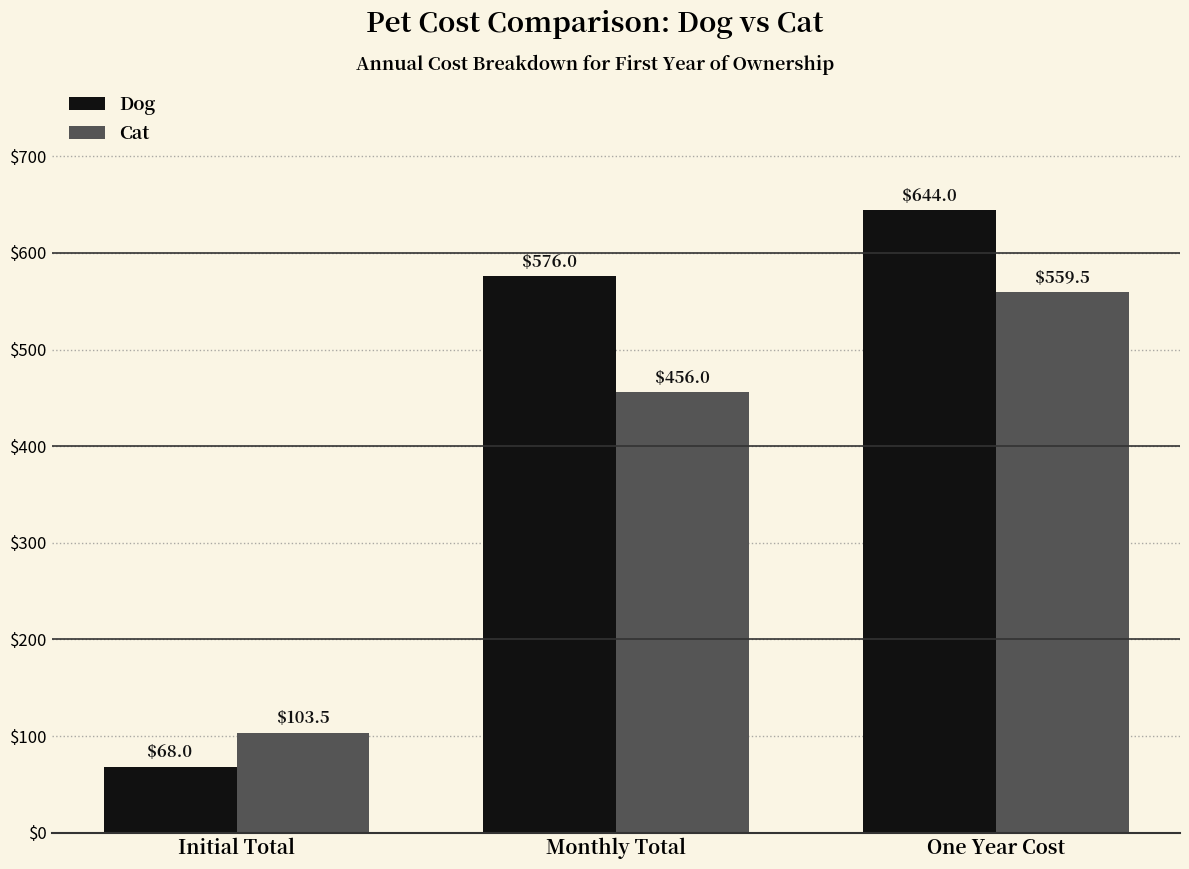

At which label is Dog closest to 356?

Monthly Total